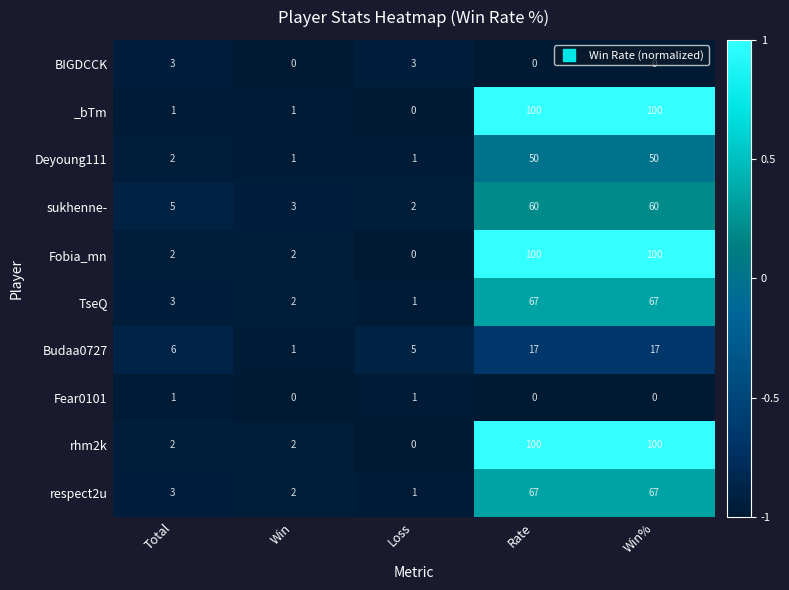

True or false: rhm2k has a value of 100 at Rate.

True